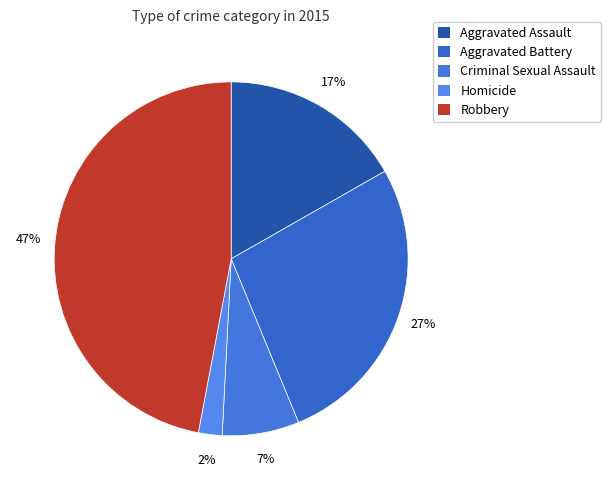

Is it true that Aggravated Assault is 8% of the pie?

False